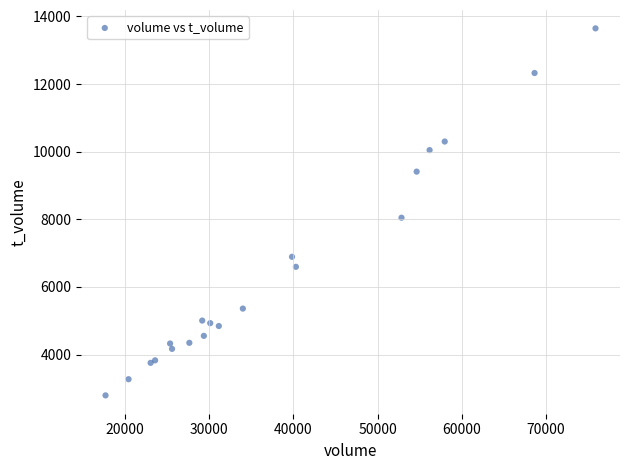

What Y value in the scatter plot is closest to 8222?

8049